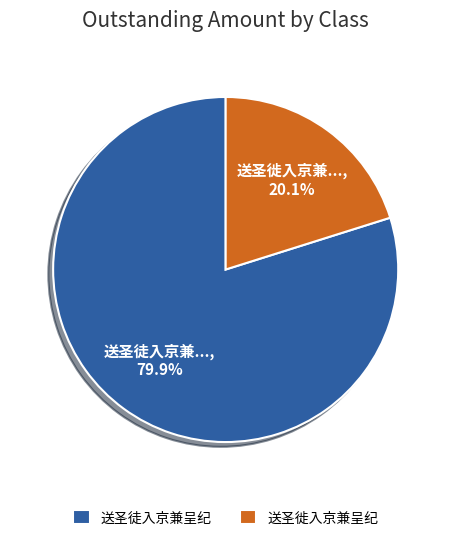

Does 送圣徙入京兼呈纪 represent more than half of the total?

No